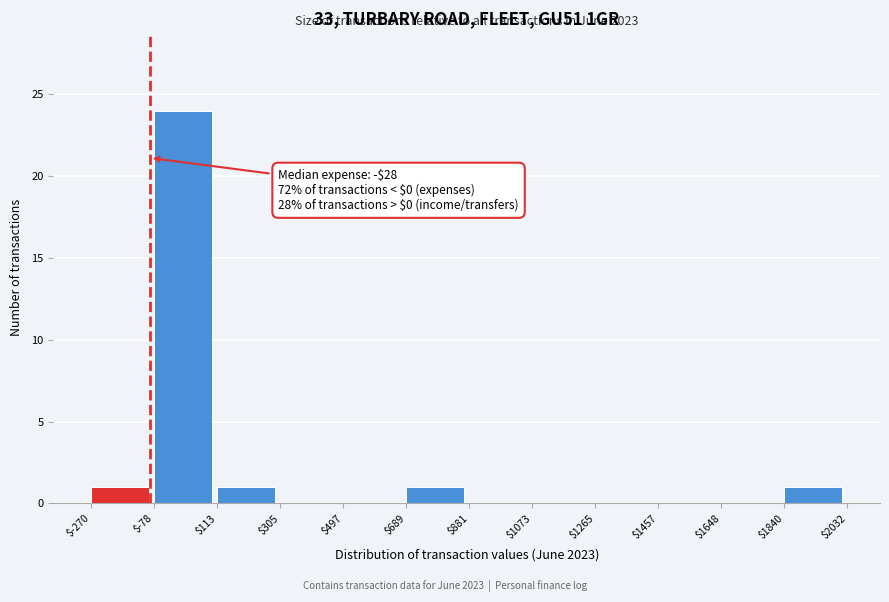

Over which range of the x-axis is the bar tallest?

$-78 to $113